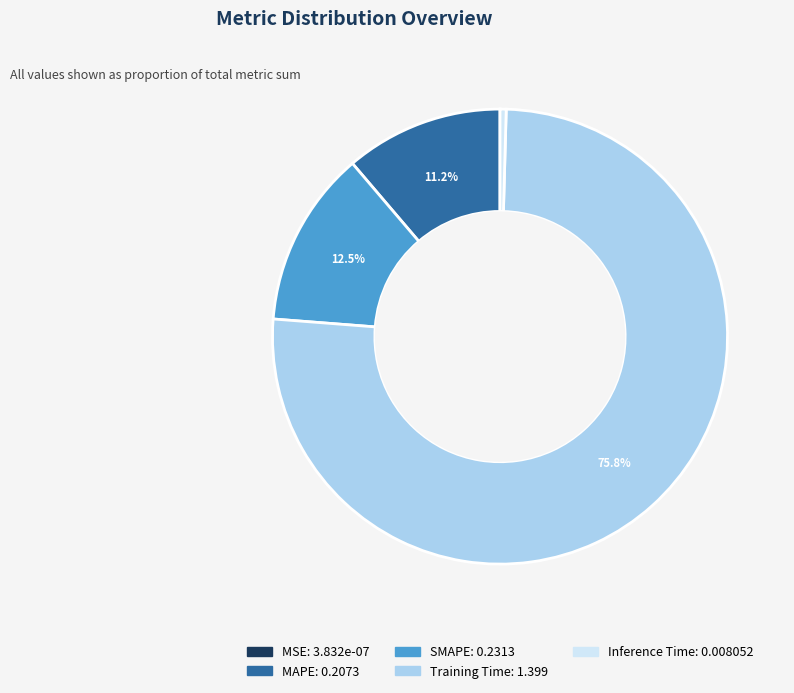

True or false: Inference Time accounts for 0% of the total.

True